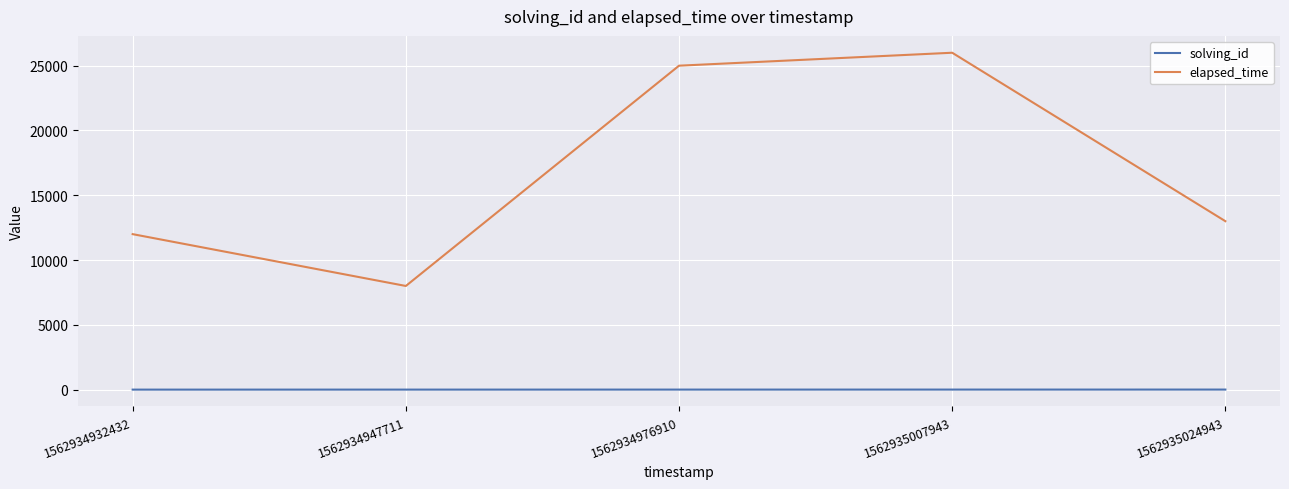

What is the maximum value shown in the chart?

26000